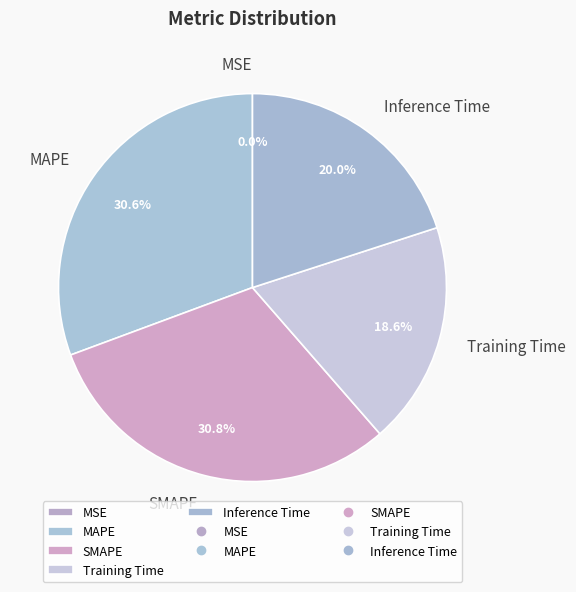

What percentage is NOT represented by Training Time?

81.4%